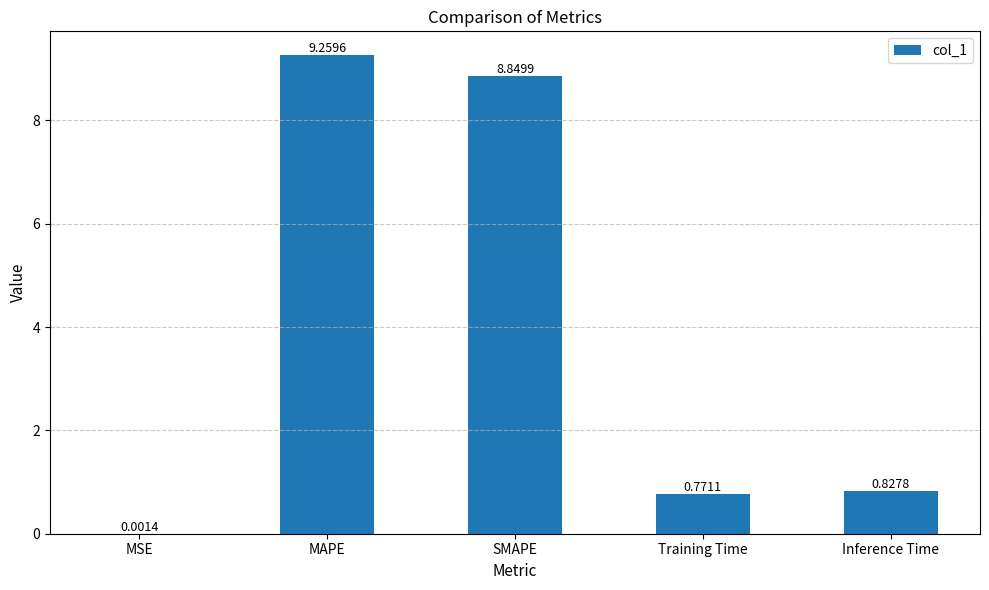

Which has a higher value, Training Time or SMAPE?

SMAPE